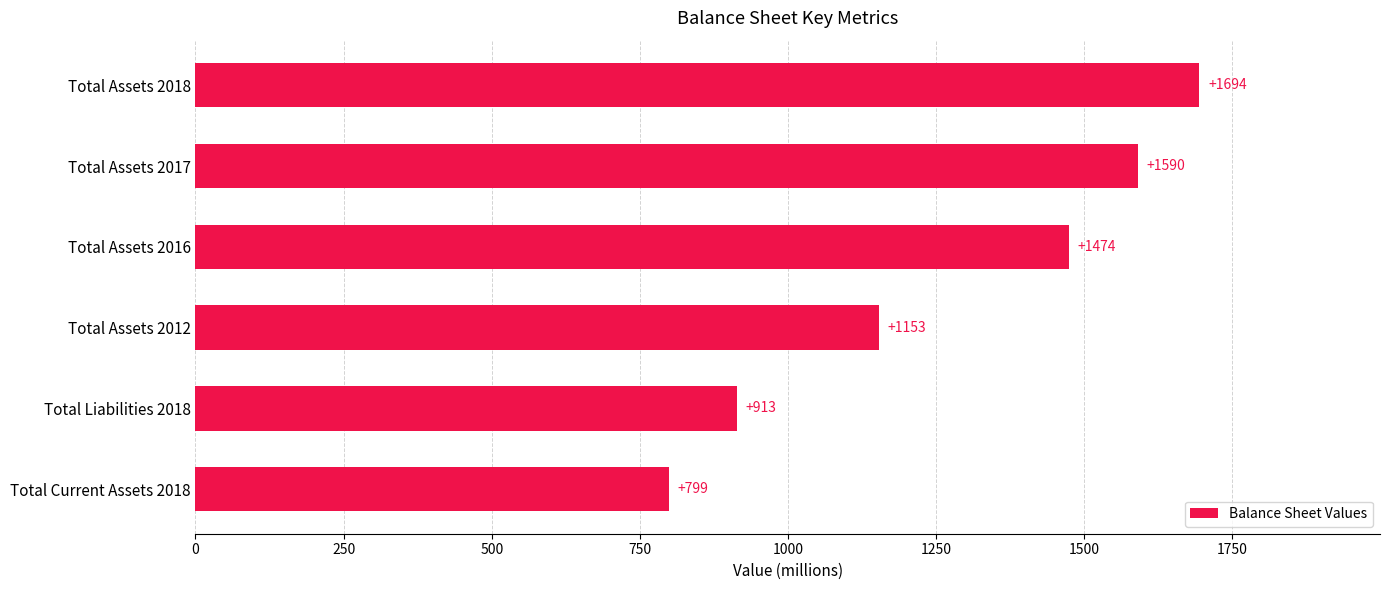

Rank the categories by value from highest to lowest.

Total Assets 2018, Total Assets 2017, Total Assets 2016, Total Assets 2012, Total Liabilities 2018, Total Current Assets 2018